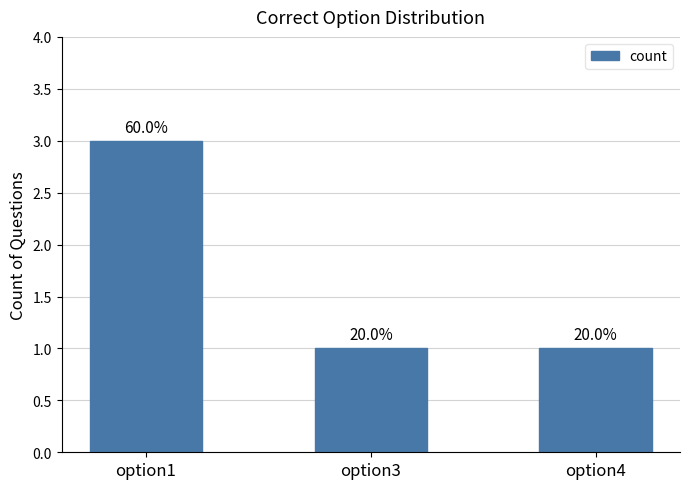

Are the bars horizontal?

No